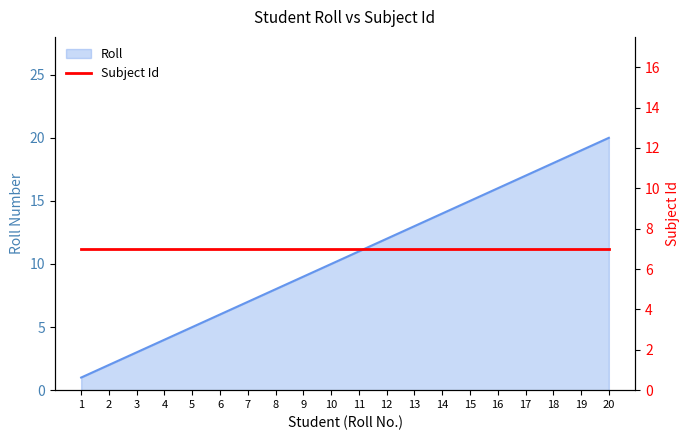

What is the sum of the values at 5 and 3?

8